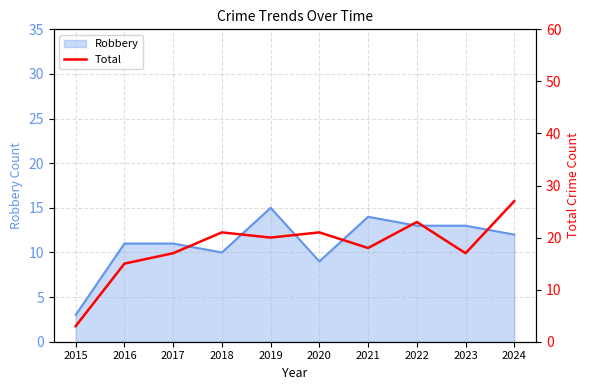

At which label does Robbery reach its minimum?

2015